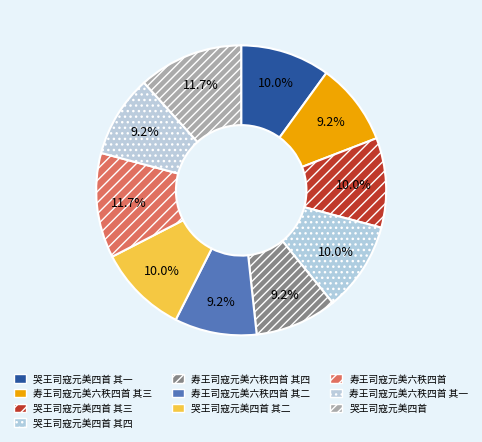

To the nearest percent, what portion does 寿王司寇元美六秩四首 其一 represent?

9%